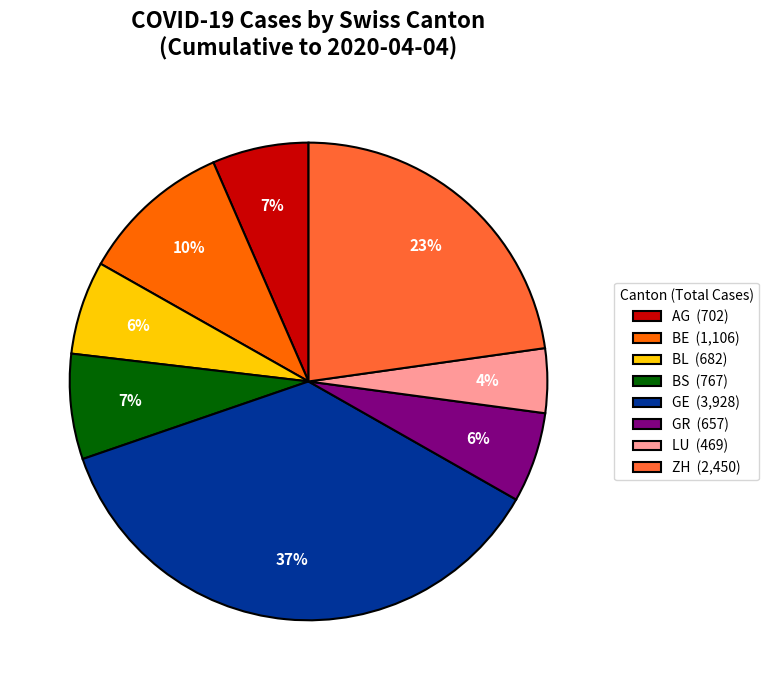

The ZH slice represents 23% of the pie. True or false?

True